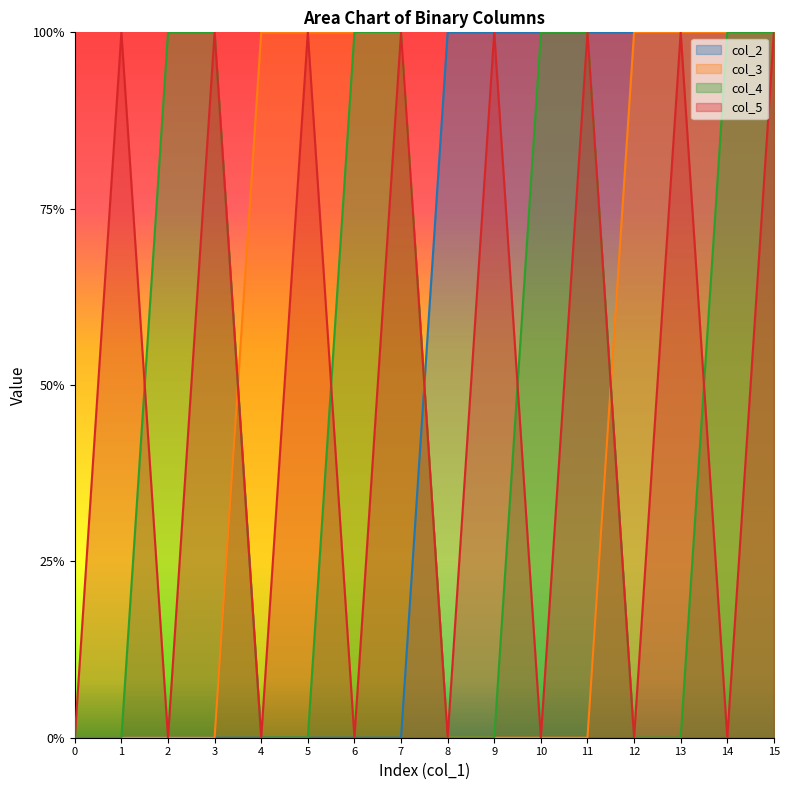

What is the difference between the maximum and minimum values in the col_3 series?

1